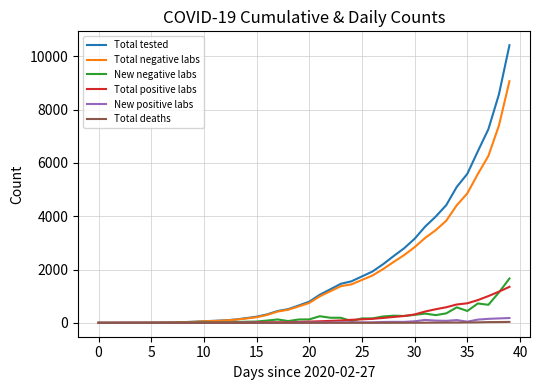

Which series has the largest range (max minus min)?

Total tested